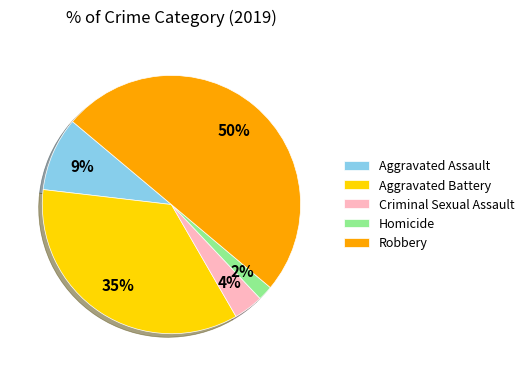

Is the sum of Aggravated Assault and Robbery greater than half?

Yes